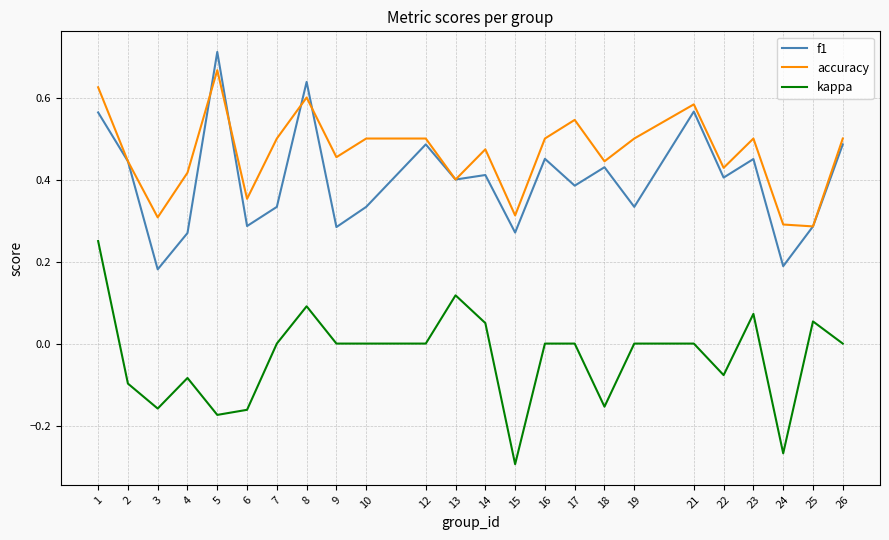

Is the value of f1 at 6 greater than the value of kappa at 19?

Yes